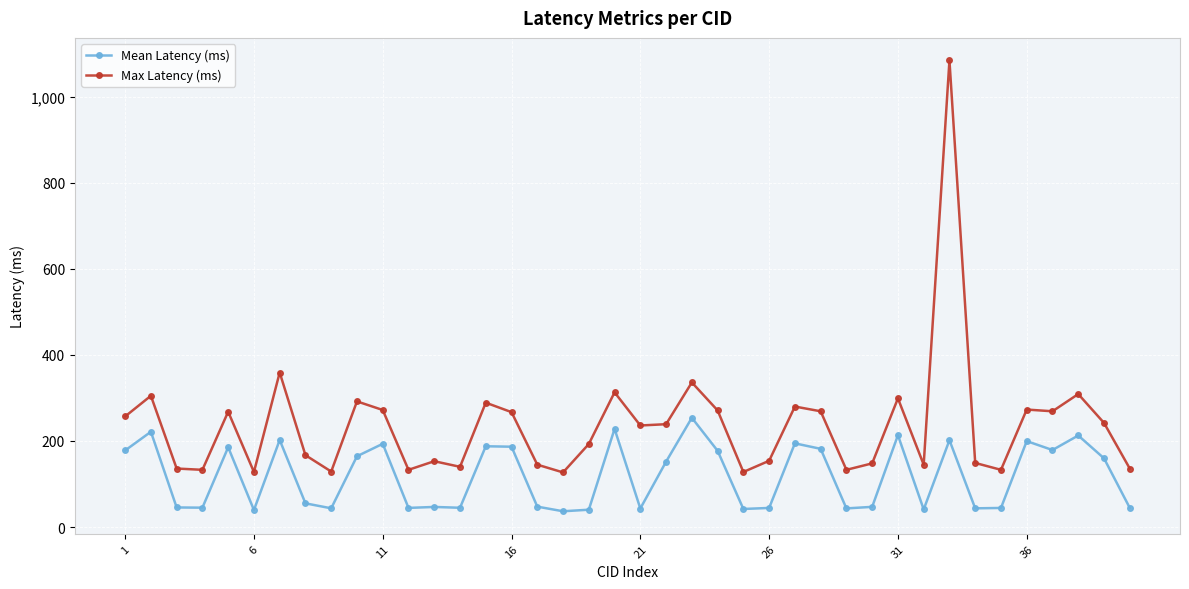

How many values in the Max Latency (ms) series are below 239?

20